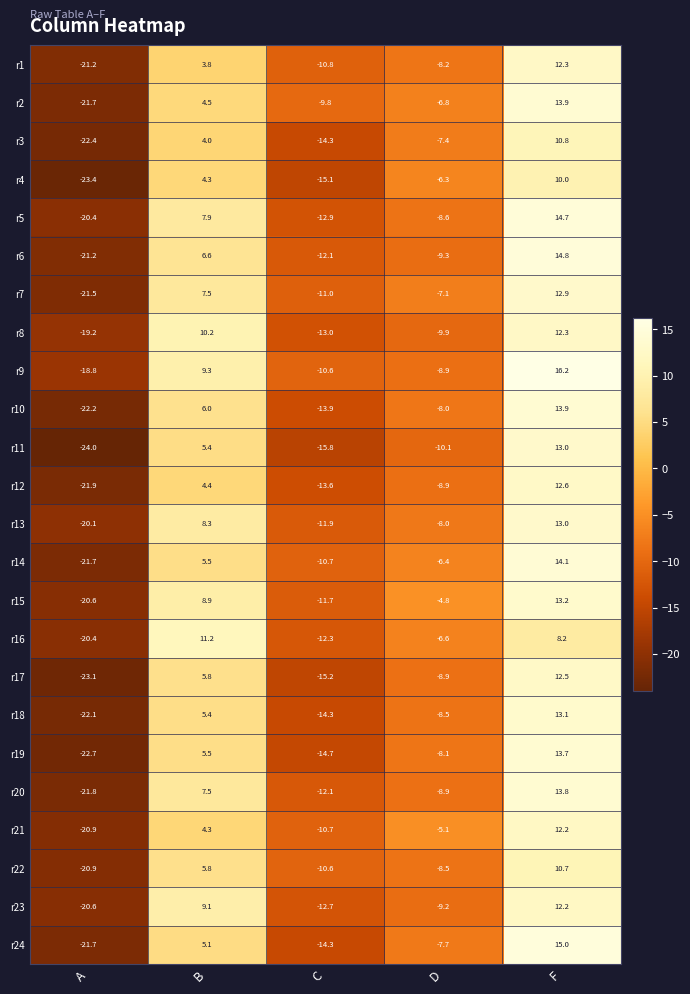

How many data points in r19 are less than -8?

3